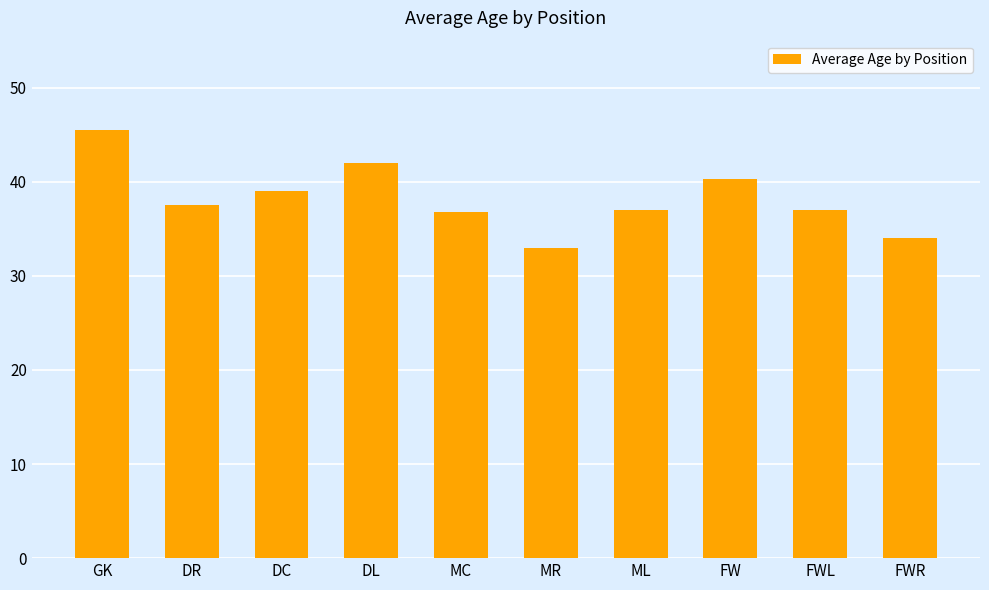

What value does the data have at MC?

36.8